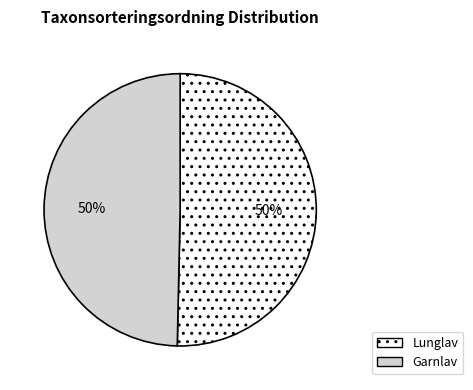

To the nearest percent, what is the average slice percentage?

50%